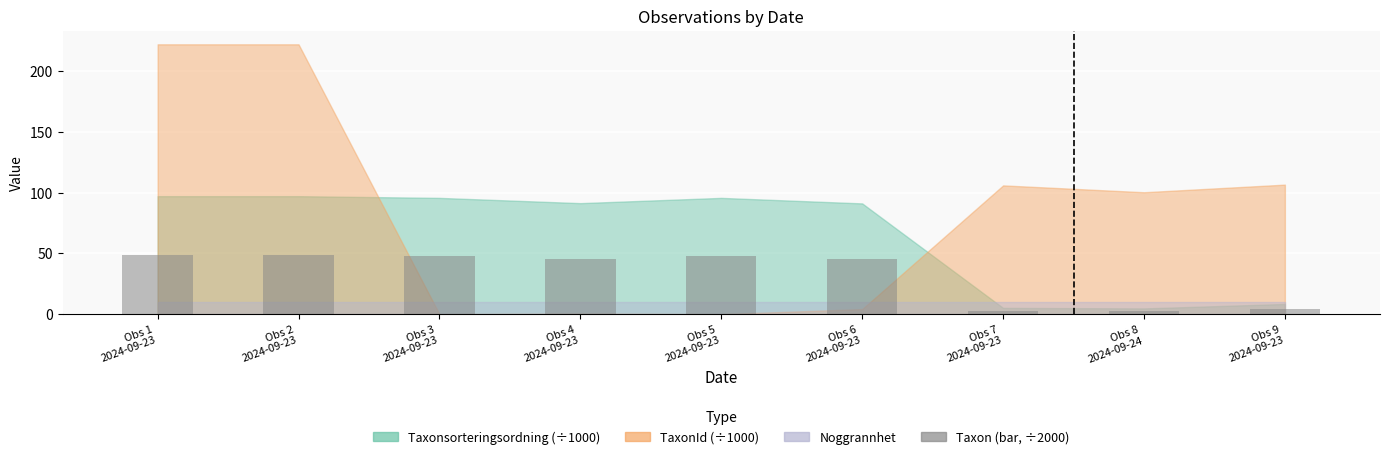

What is the value of the 4th bar from the left?

45.7